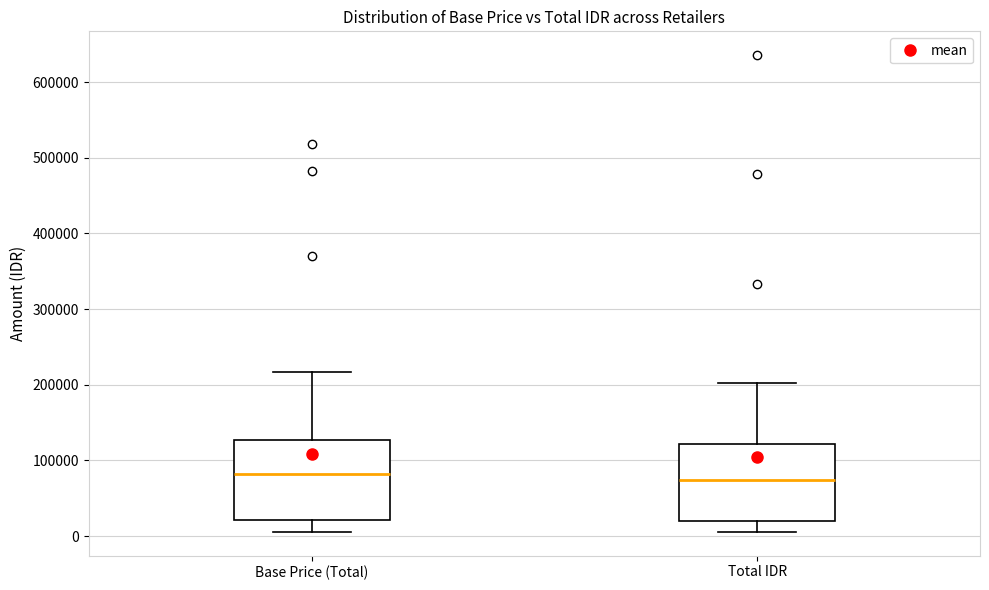

Reading left to right, read every box against the y-axis: the position of its median line, the range the box covers, and the ends of its whiskers. The values are not printed on the chart, so give them approximately, as read against the axis.

Base Price (Total): median 80000, box 20000 to 130000, whiskers 10000 to 220000
Total IDR: median 70000, box 20000 to 120000, whiskers 10000 to 200000